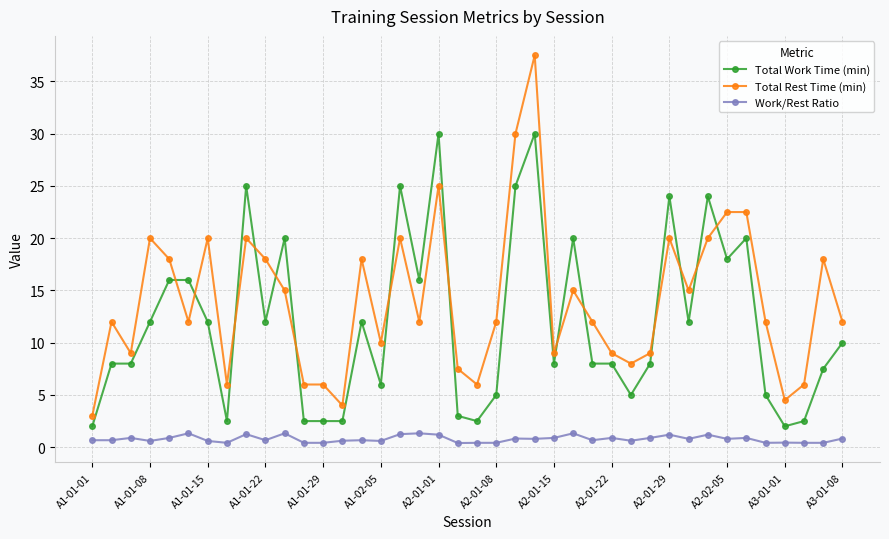

Which series has the widest spread of values?

Total Rest Time (min)